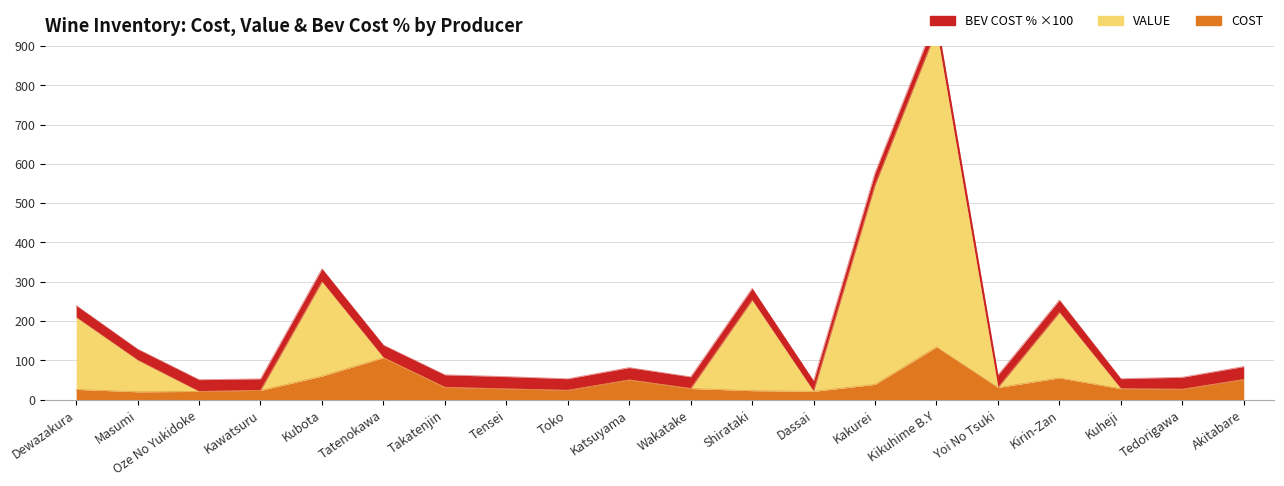

Is it true that COST equals 12.9 at Dassai?

False